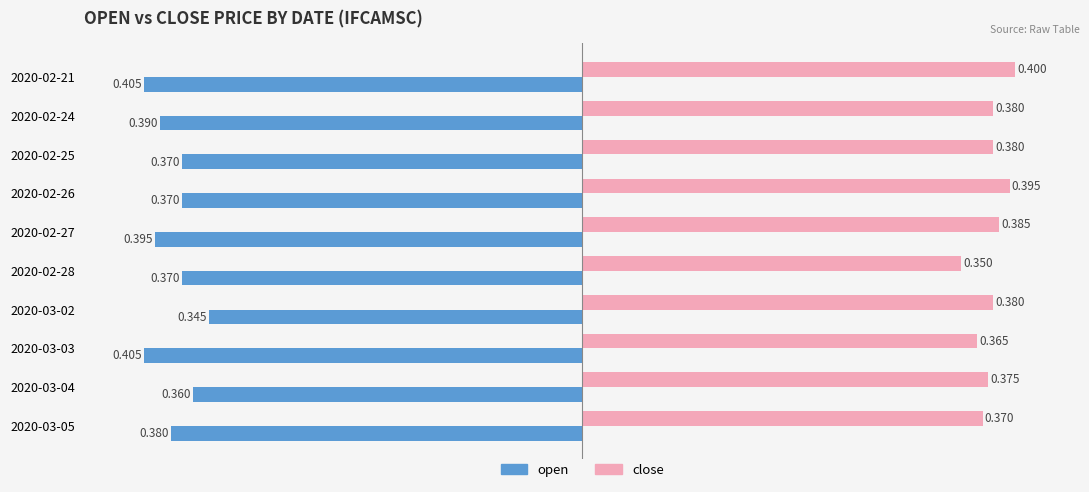

Rank the series by their average value, from lowest to highest.

open, close